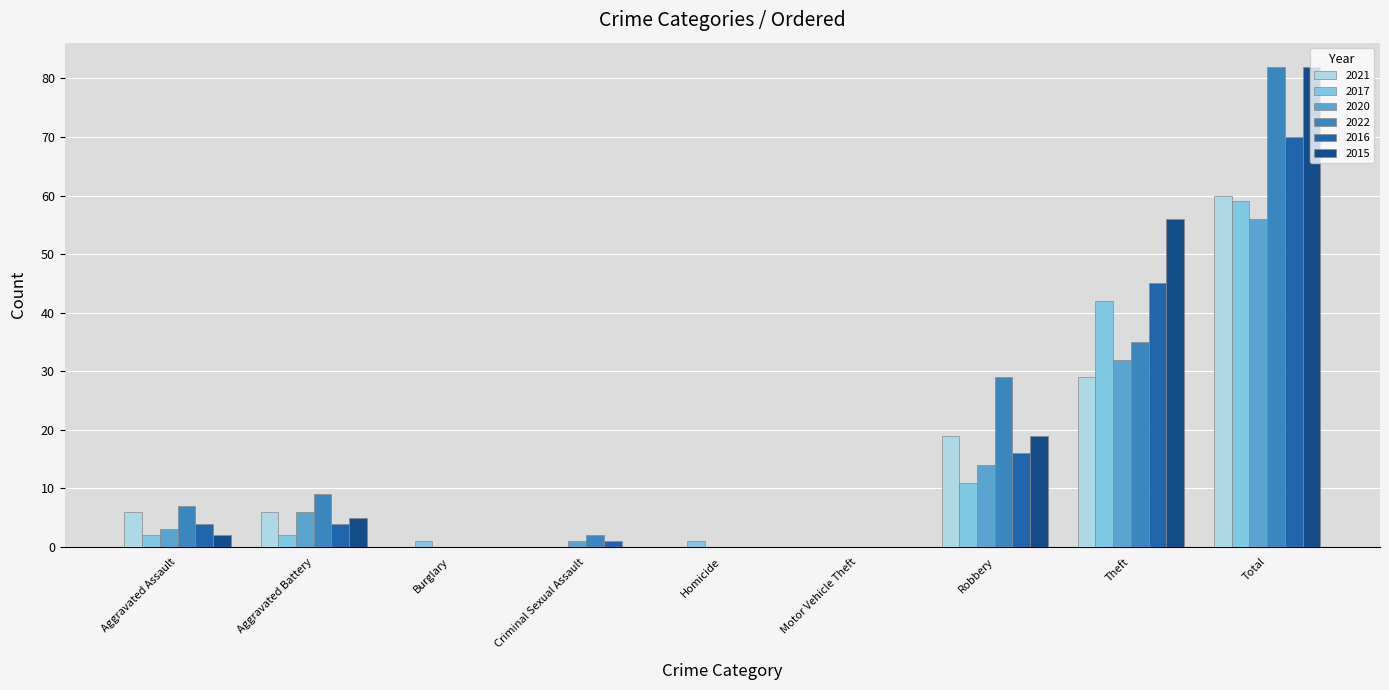

Between Burglary and Theft, which series saw the biggest shift?

2015